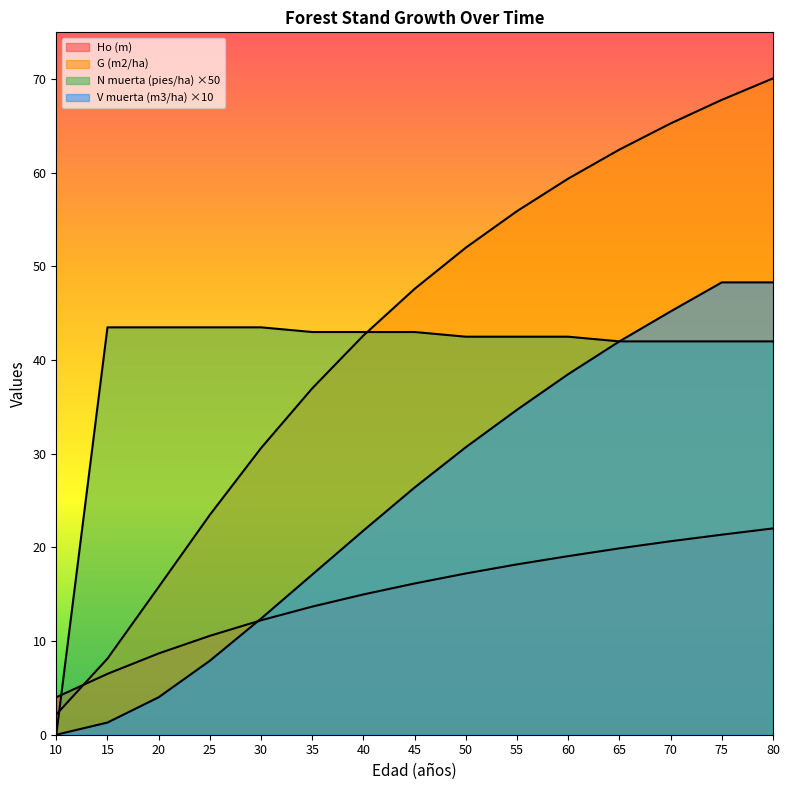

How many categories are shown in the chart?

15